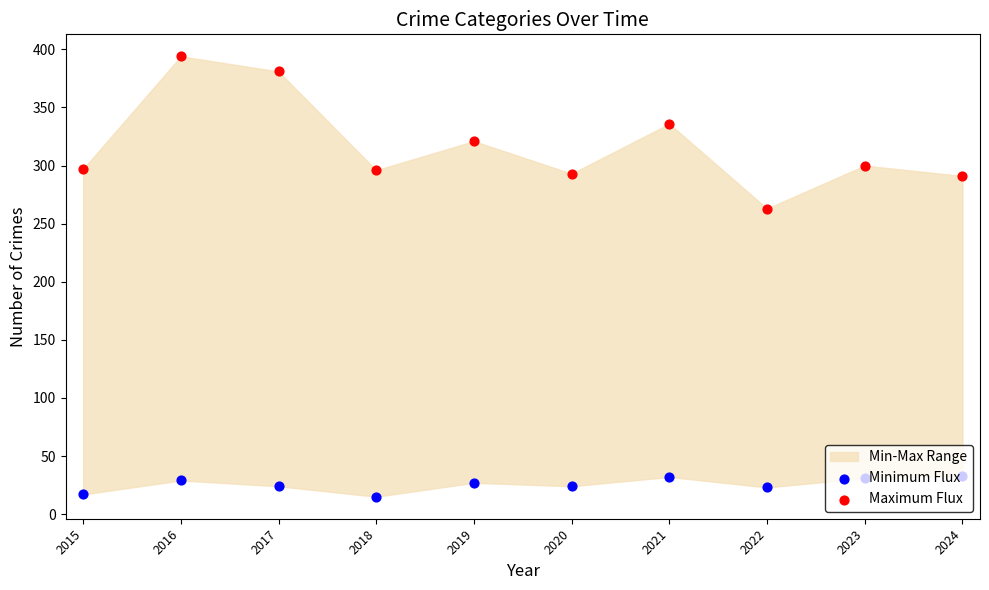

Is the value of Minimum Flux at 2022 greater than the value of Maximum Flux at 2016?

No